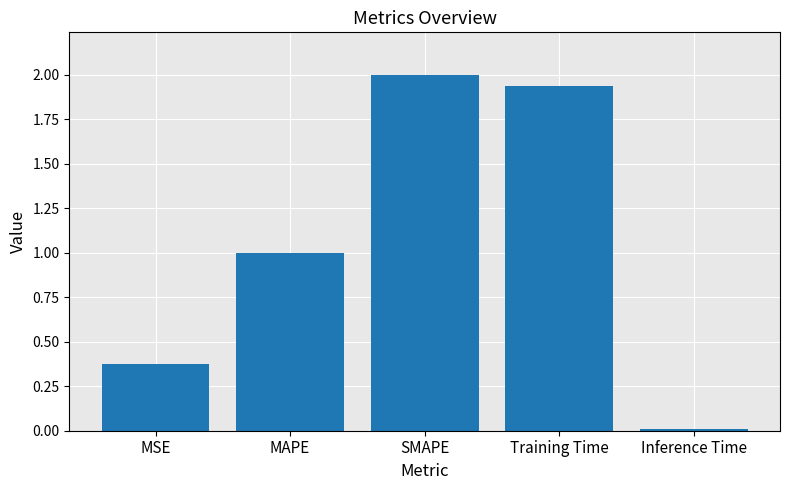

The value at MAPE is 0.4. True or false?

False